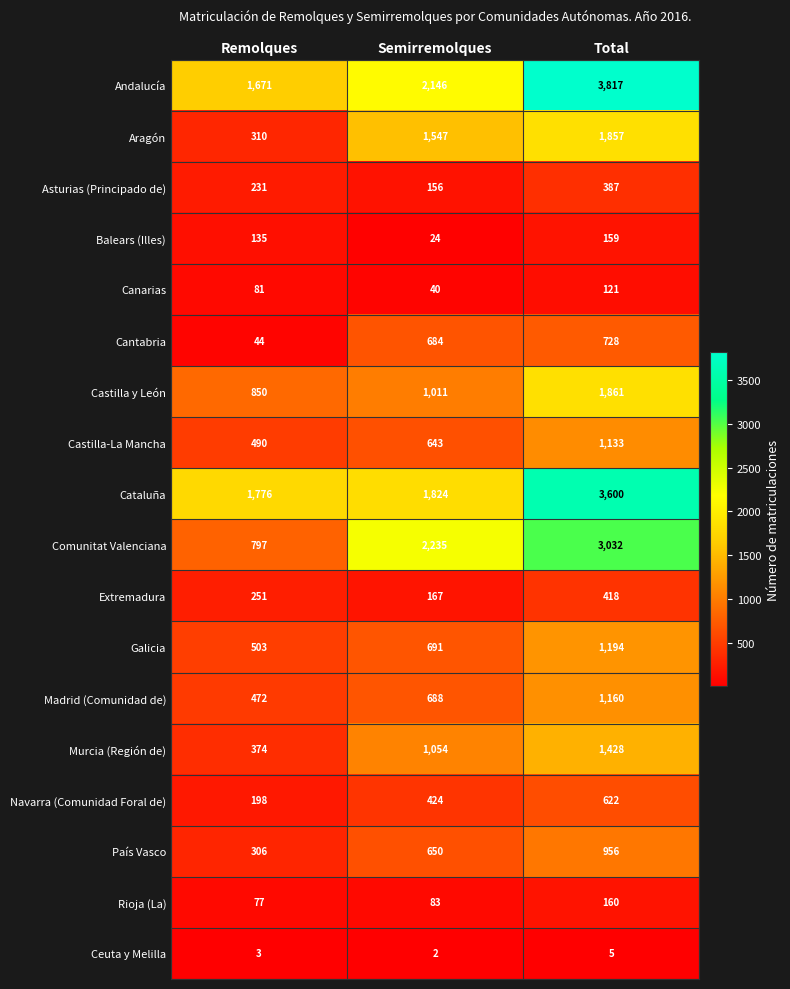

What is the total value across all series at Semirremolques?

14069